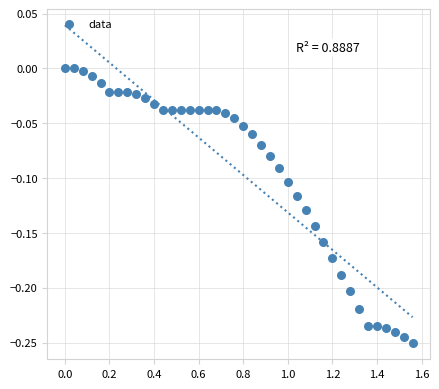

What is the range of Y values (max minus min)?

0.3